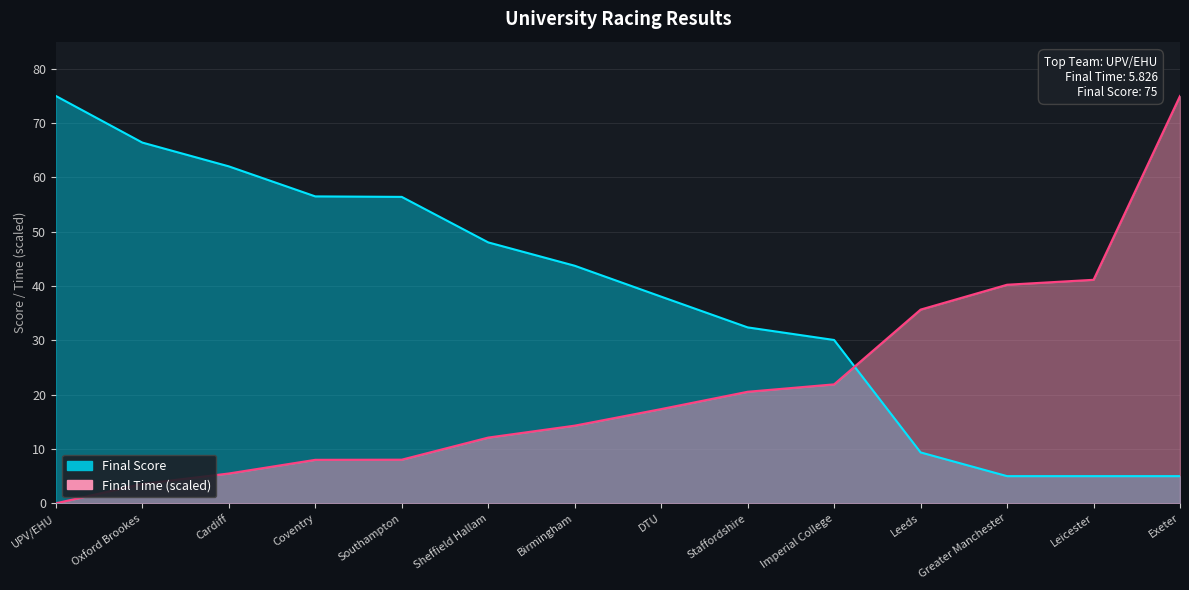

What is the difference between the second highest and second lowest values in the Final Time series?

37.6